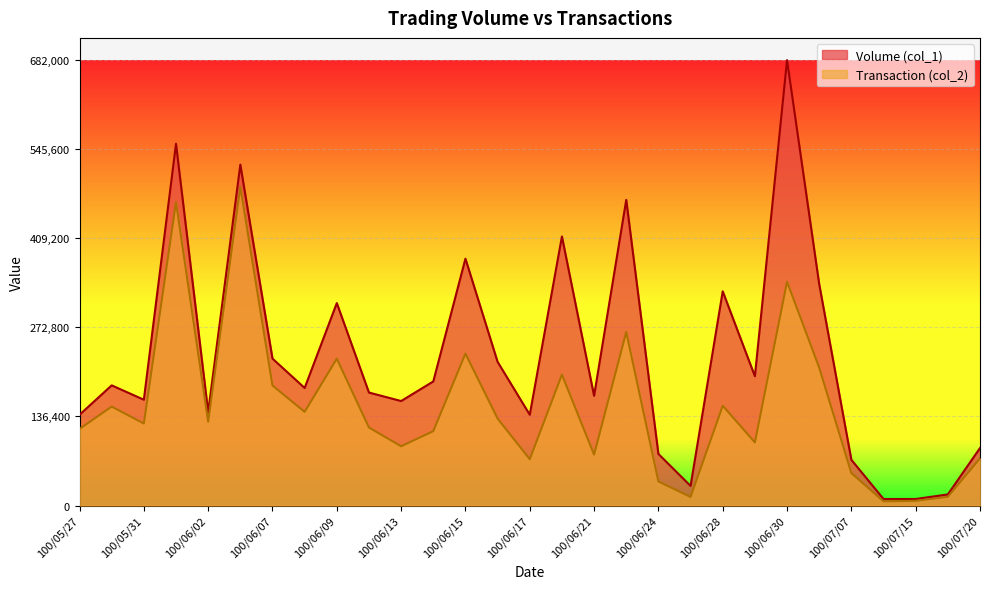

What is the difference between the maximum and second lowest values in the Volume (col_1) series?

1.0